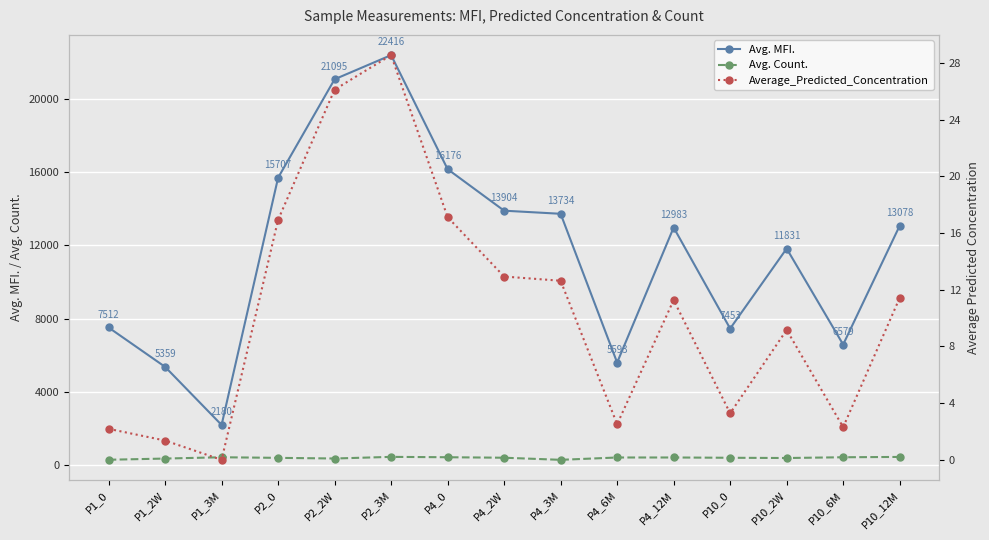

The Avg. MFI. series shows 5593.7 at P4_6M. True or false?

True